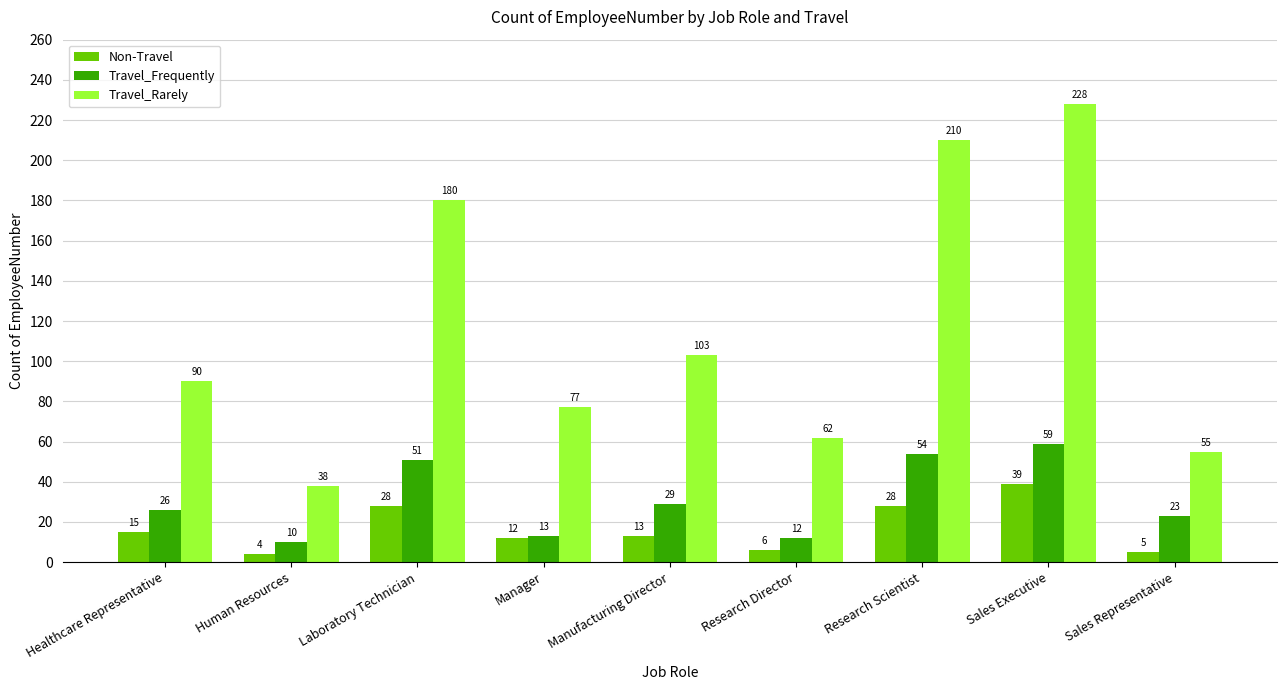

At which label does Travel_Frequently reach its minimum?

Human Resources